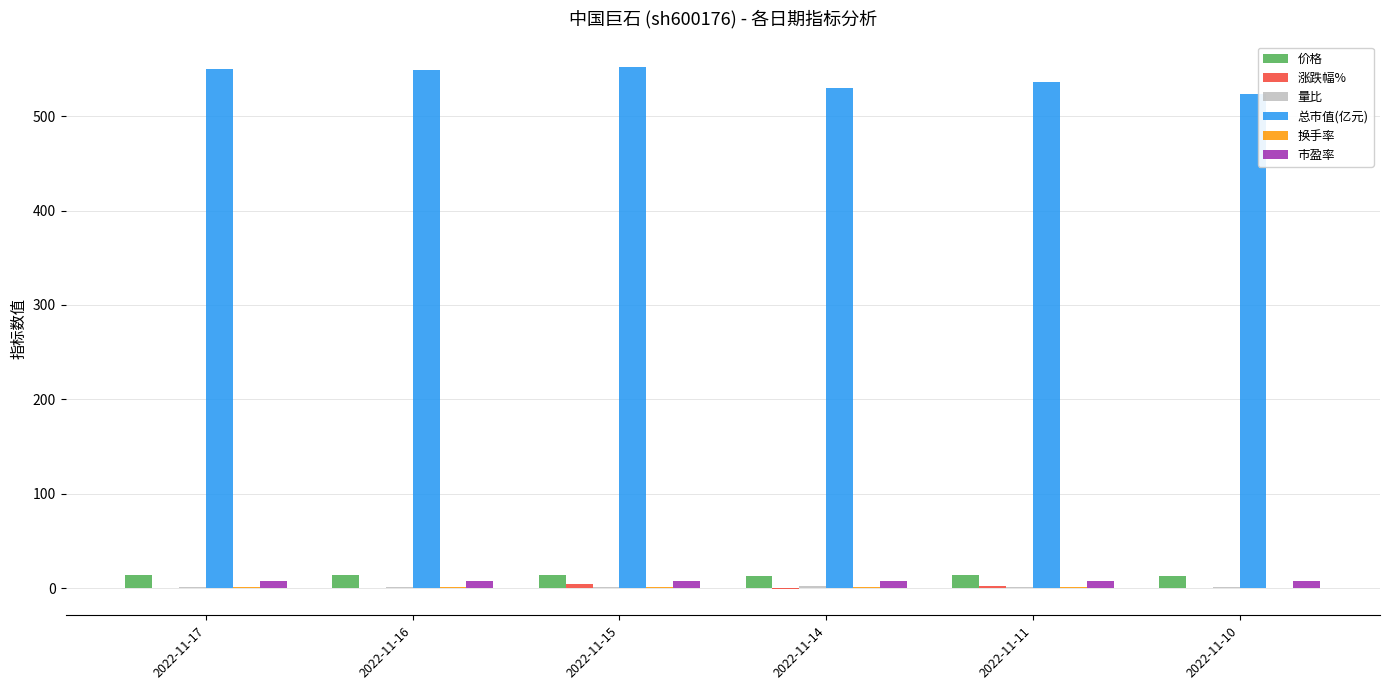

Read the 价格 value at 2022-11-15.

13.8